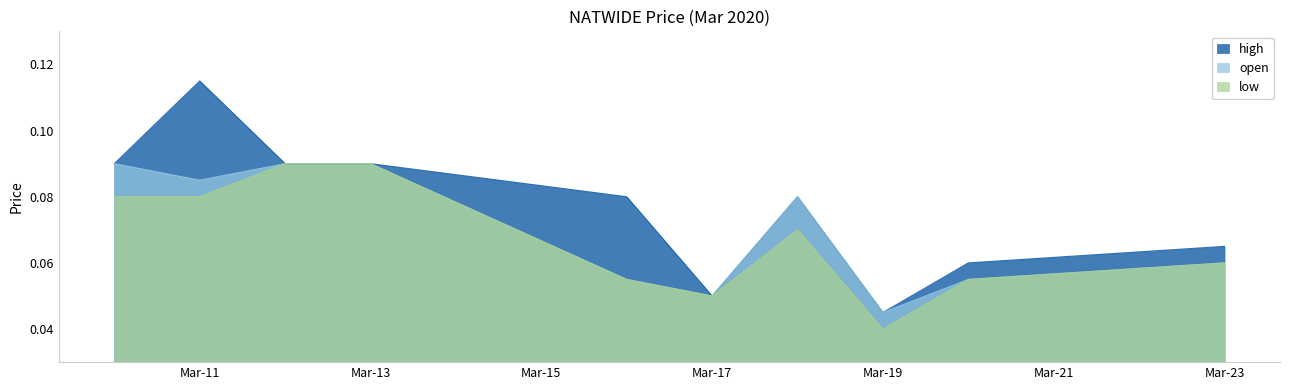

Is the value of low at 2020-03-10 greater than the value of high at 2020-03-18?

No